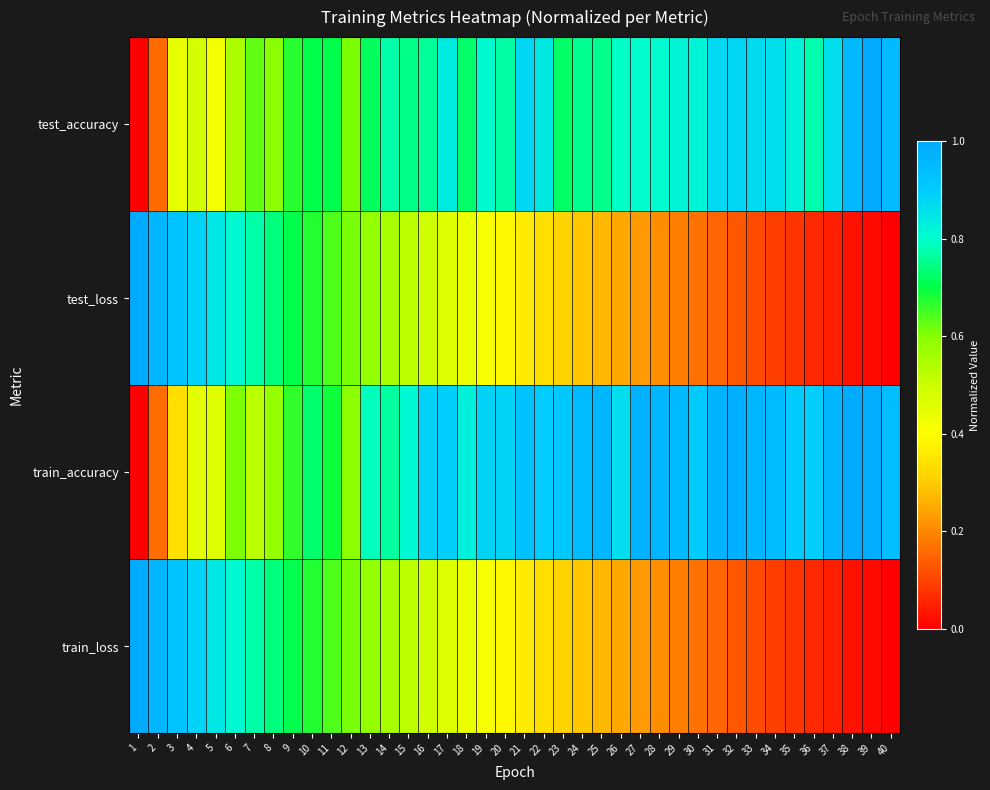

At how many categories does at least one series exceed 0?

40